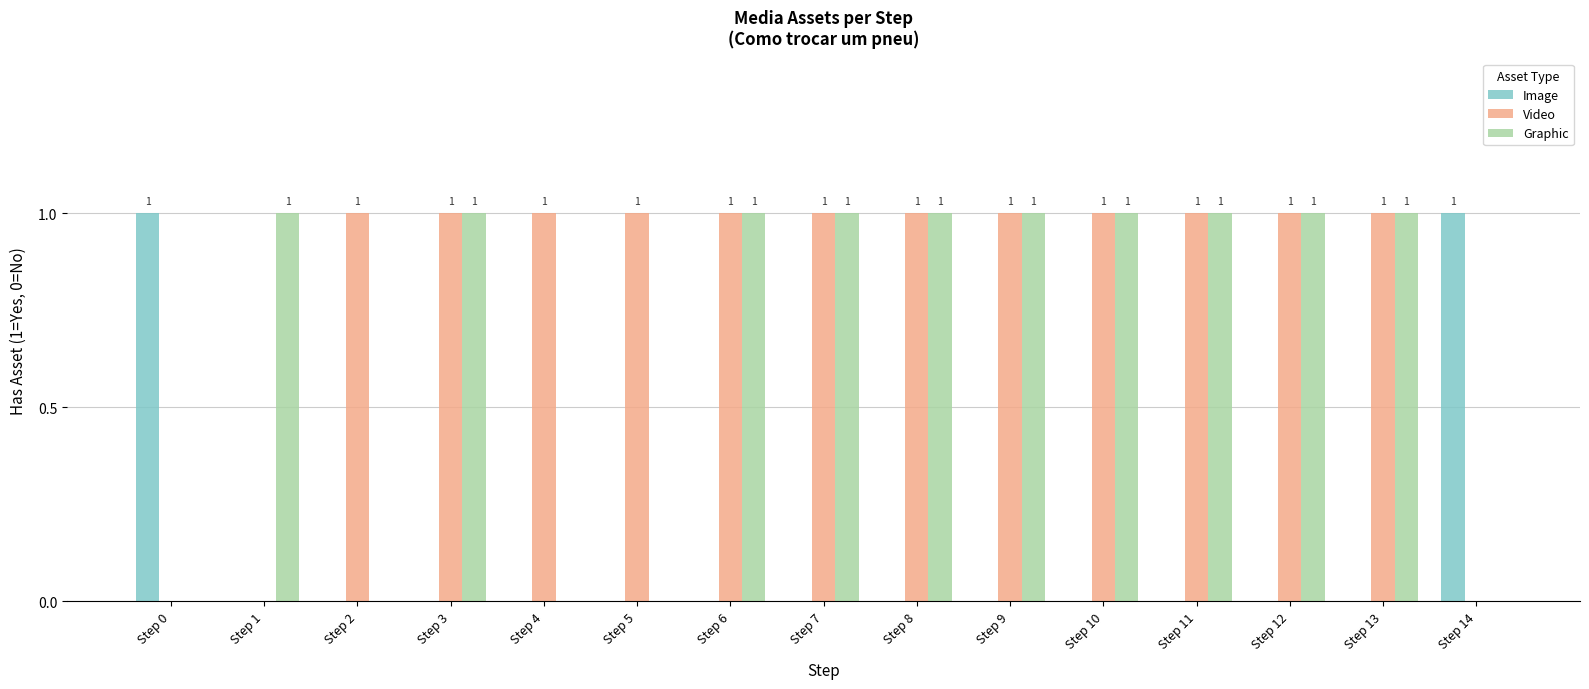

What is the sum of all Graphic values?

10